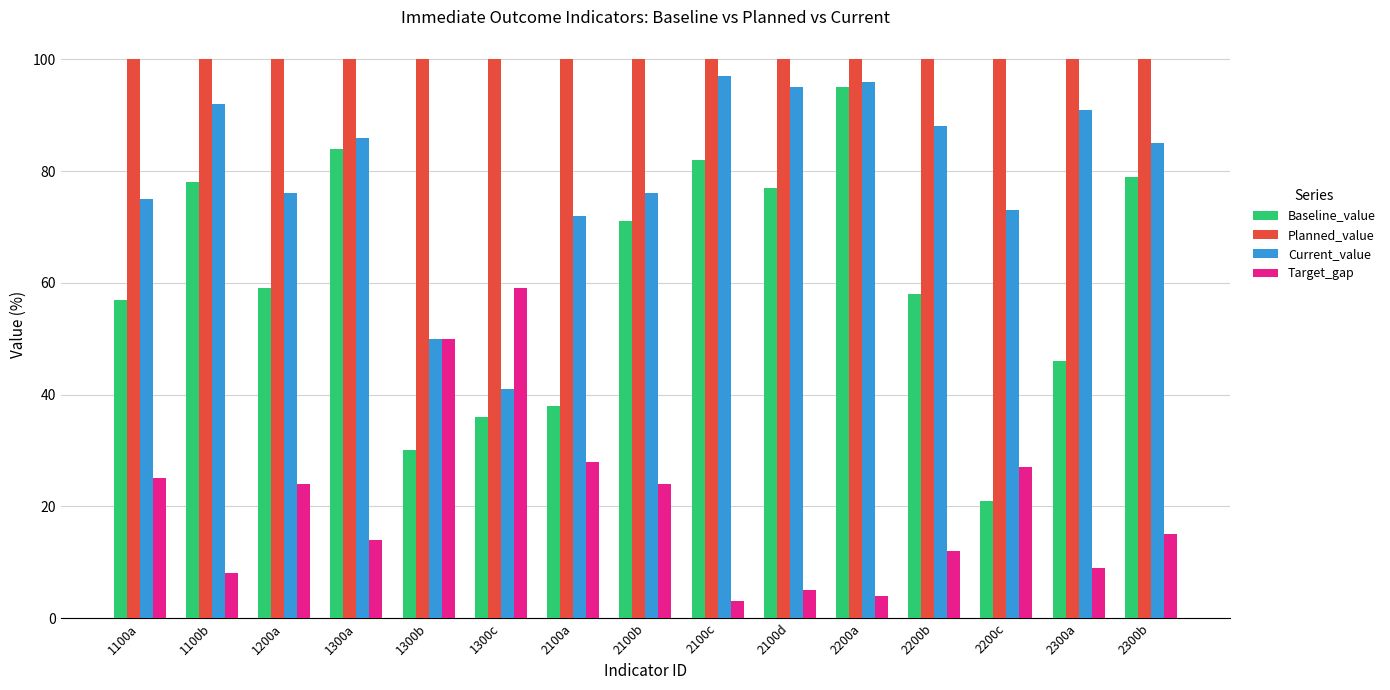

Rank the series by their maximum value, from lowest to highest.

Target_gap, Baseline_value, Current_value, Planned_value